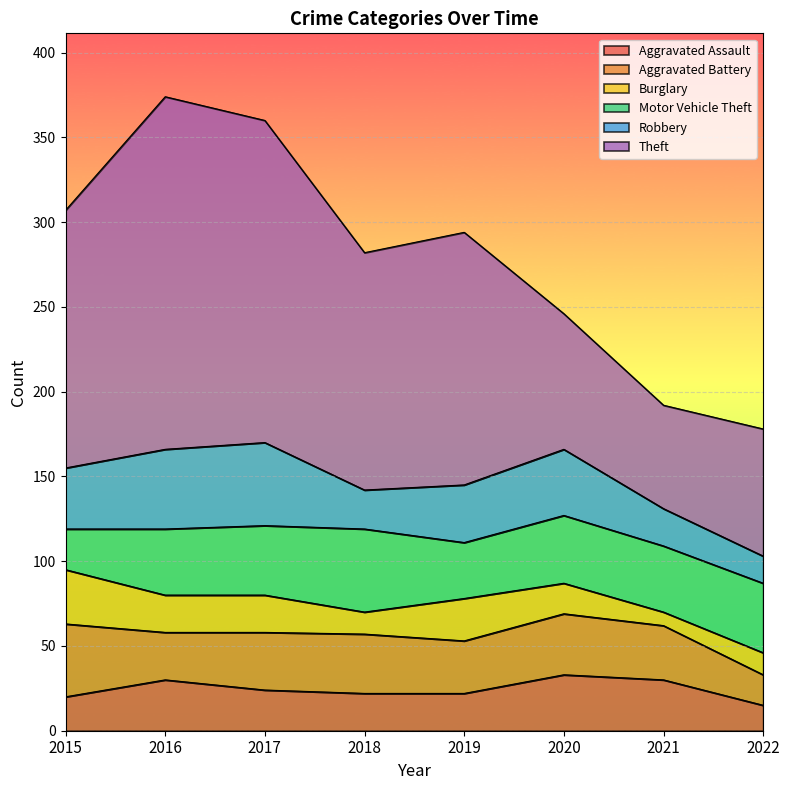

What is the value of the Burglary point at the 3rd from the left?

22